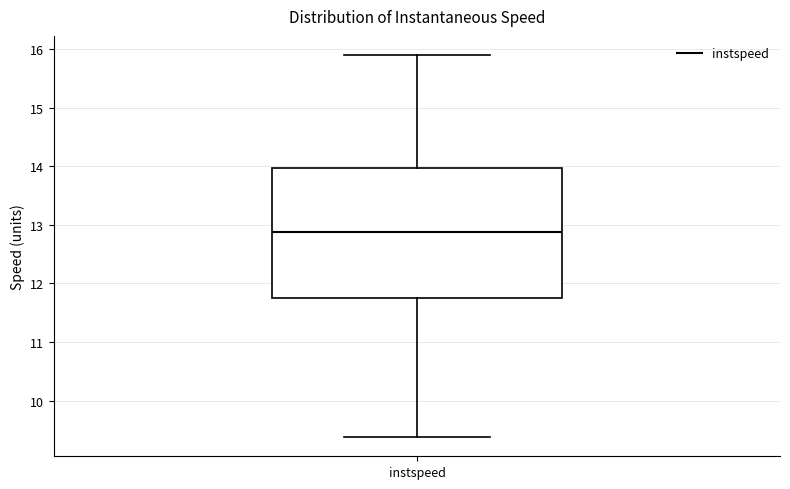

Transcribe this box plot: give where the median line is, the range the box spans, and where the two whiskers end, as read against the y-axis. The values are not printed on the chart, so give them approximately, as read against the axis.

median 12.9, box 11.8 to 14.0, whiskers 9.4 to 15.9